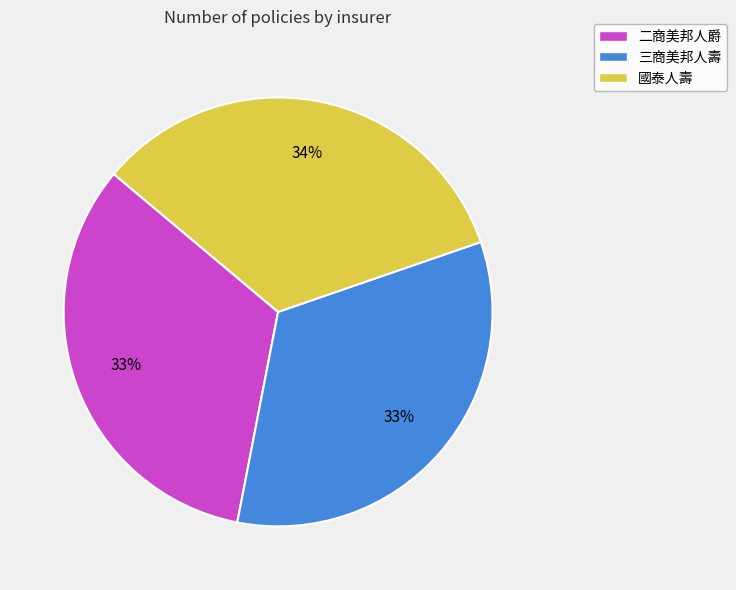

To the nearest percent, what portion does 二商美邦人爵 represent?

33%